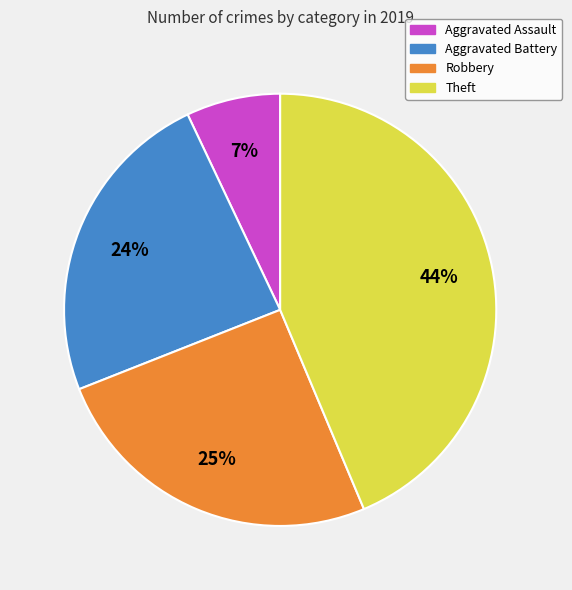

Which category has the biggest portion of the pie?

Theft